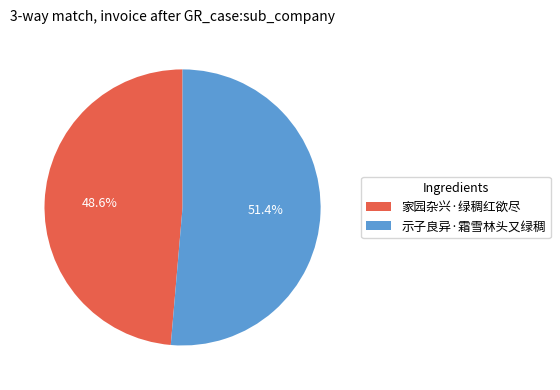

Which category has the smallest portion of the pie?

家园杂兴·绿稠红欲尽